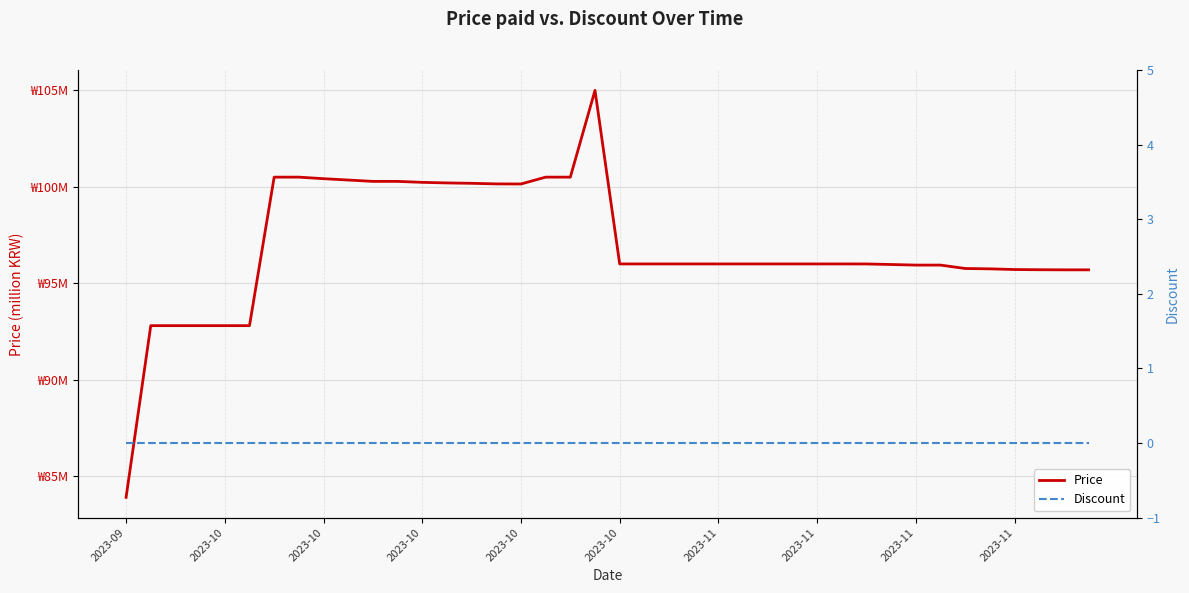

True or false: Discount has a value of 0.0 at 34.

True